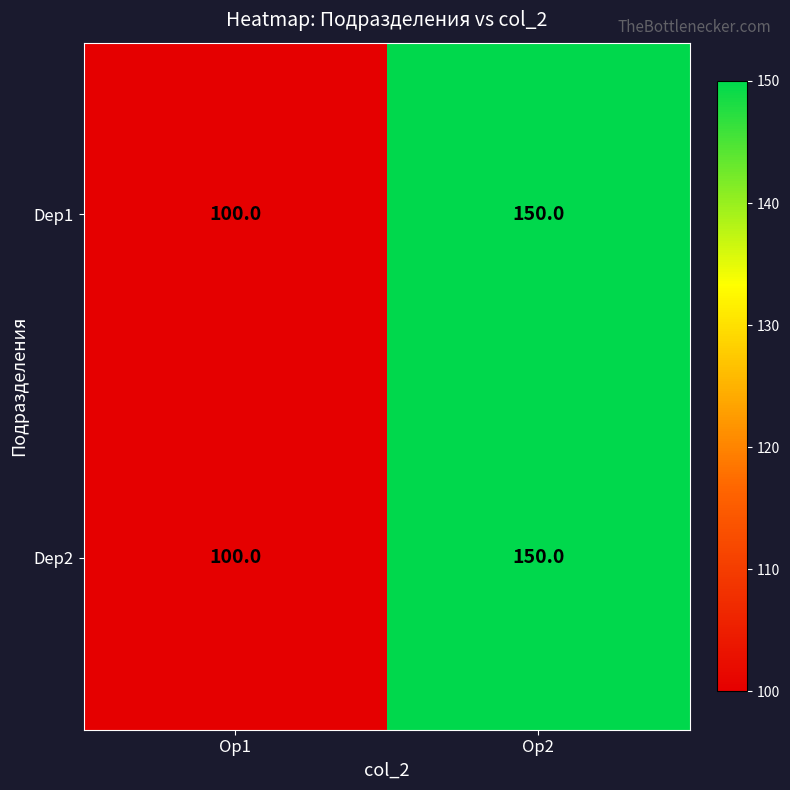

What is the sum of all Dep2 values?

250